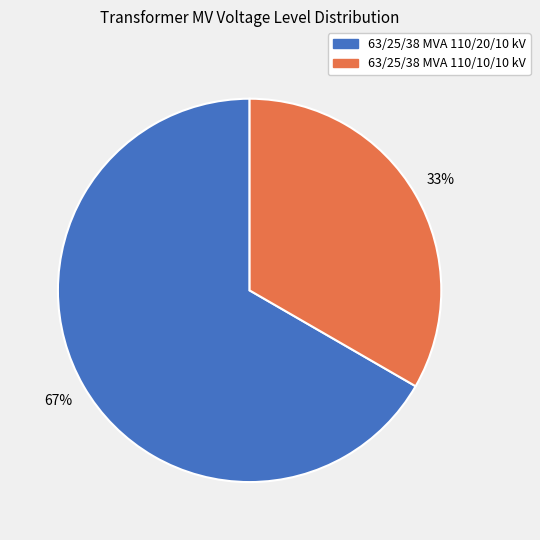

To the nearest percent, what portion does 63/25/38 MVA 110/20/10 kV represent?

67%